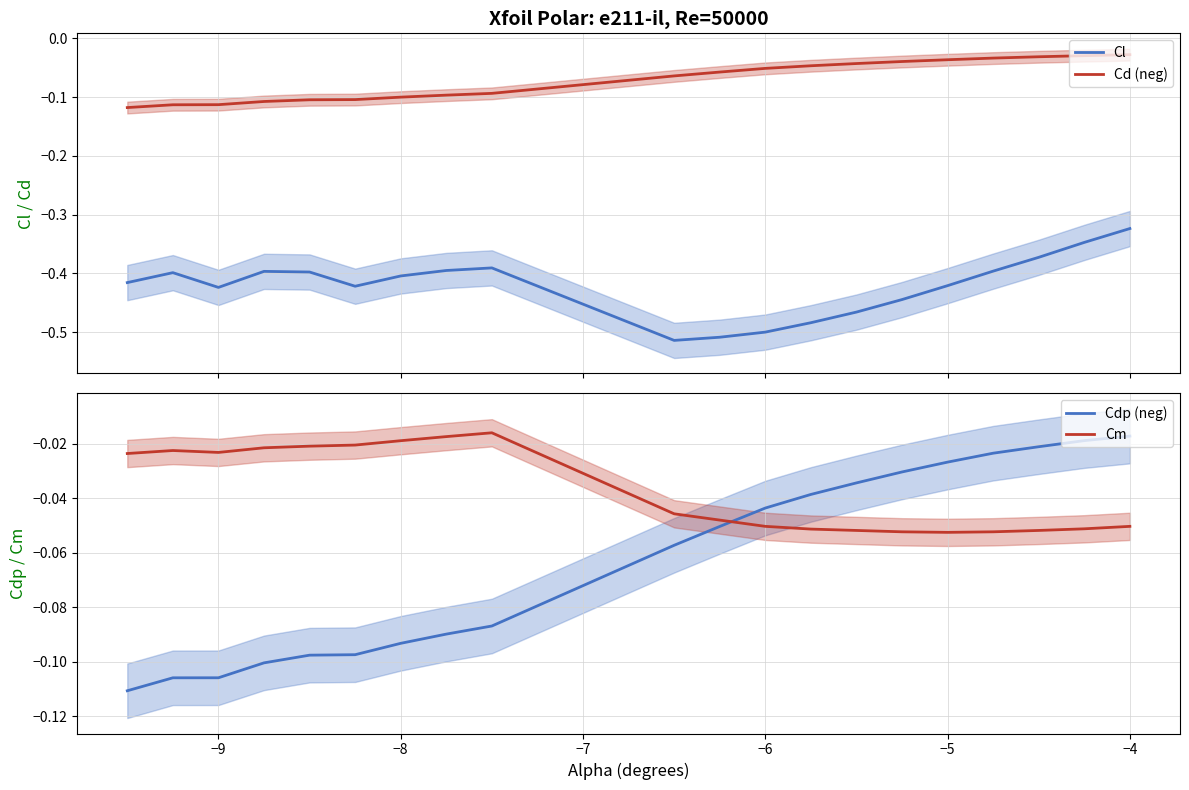

How many distinct data groups are displayed?

4